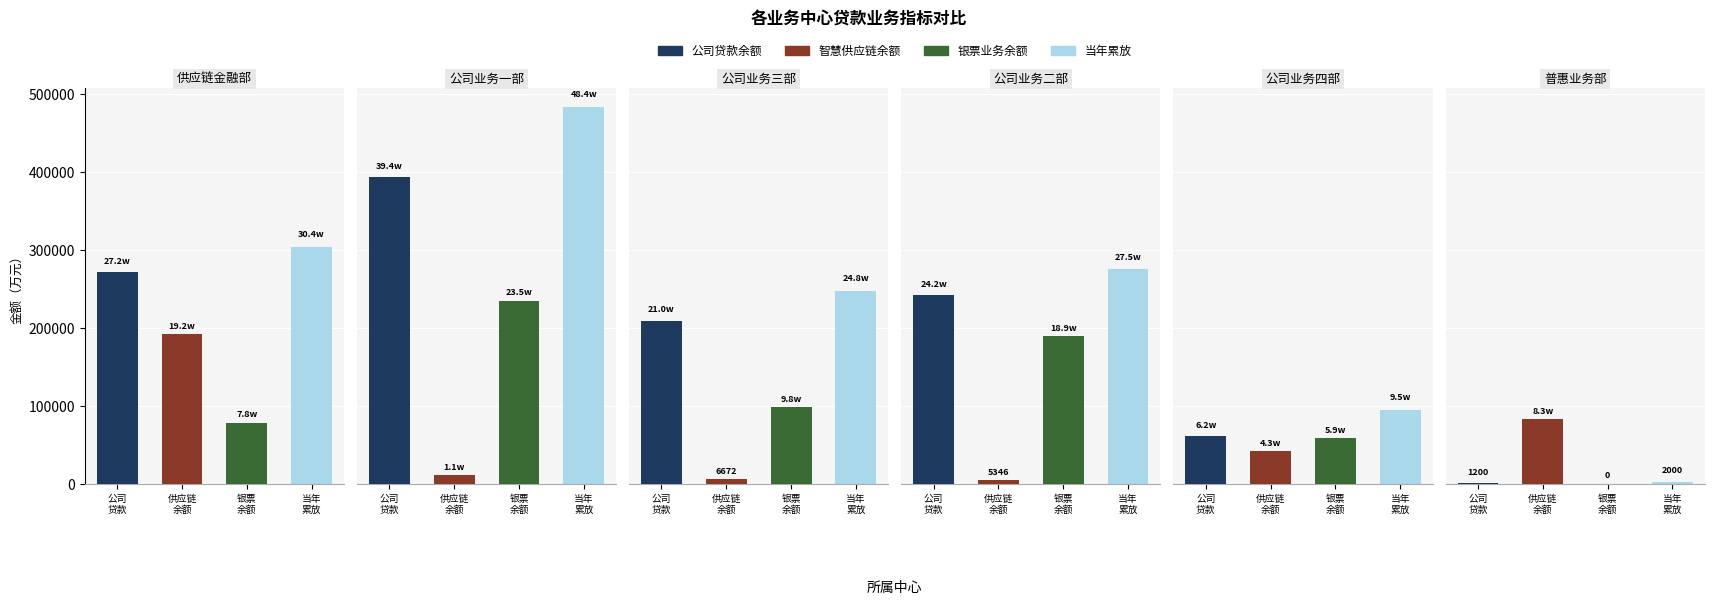

At how many categories does at least one series exceed 302813?

2